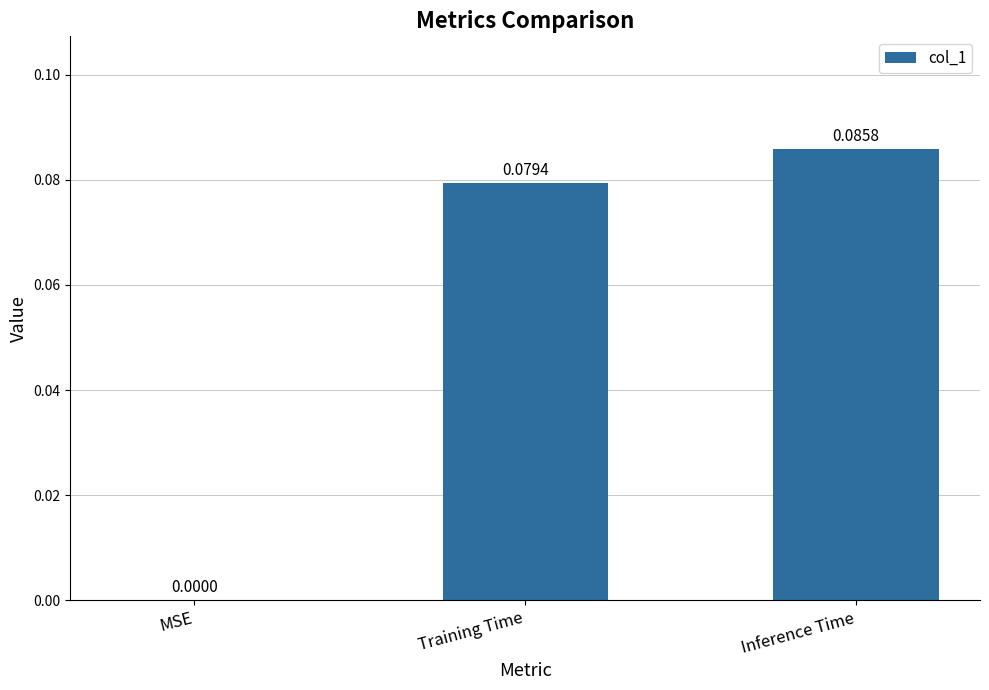

Between Inference Time and MSE, which is larger?

Inference Time